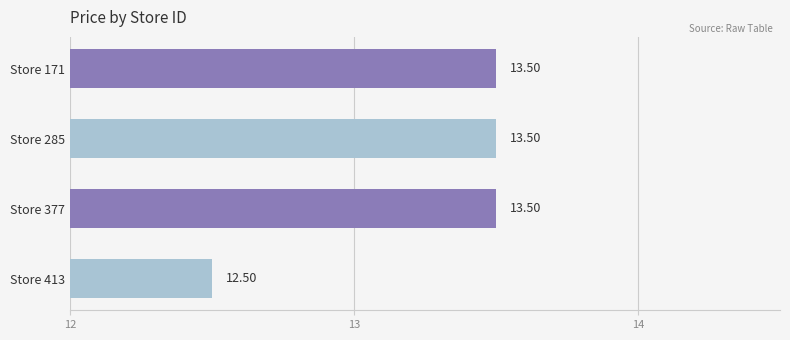

What is the difference between the maximum and minimum values?

1.0